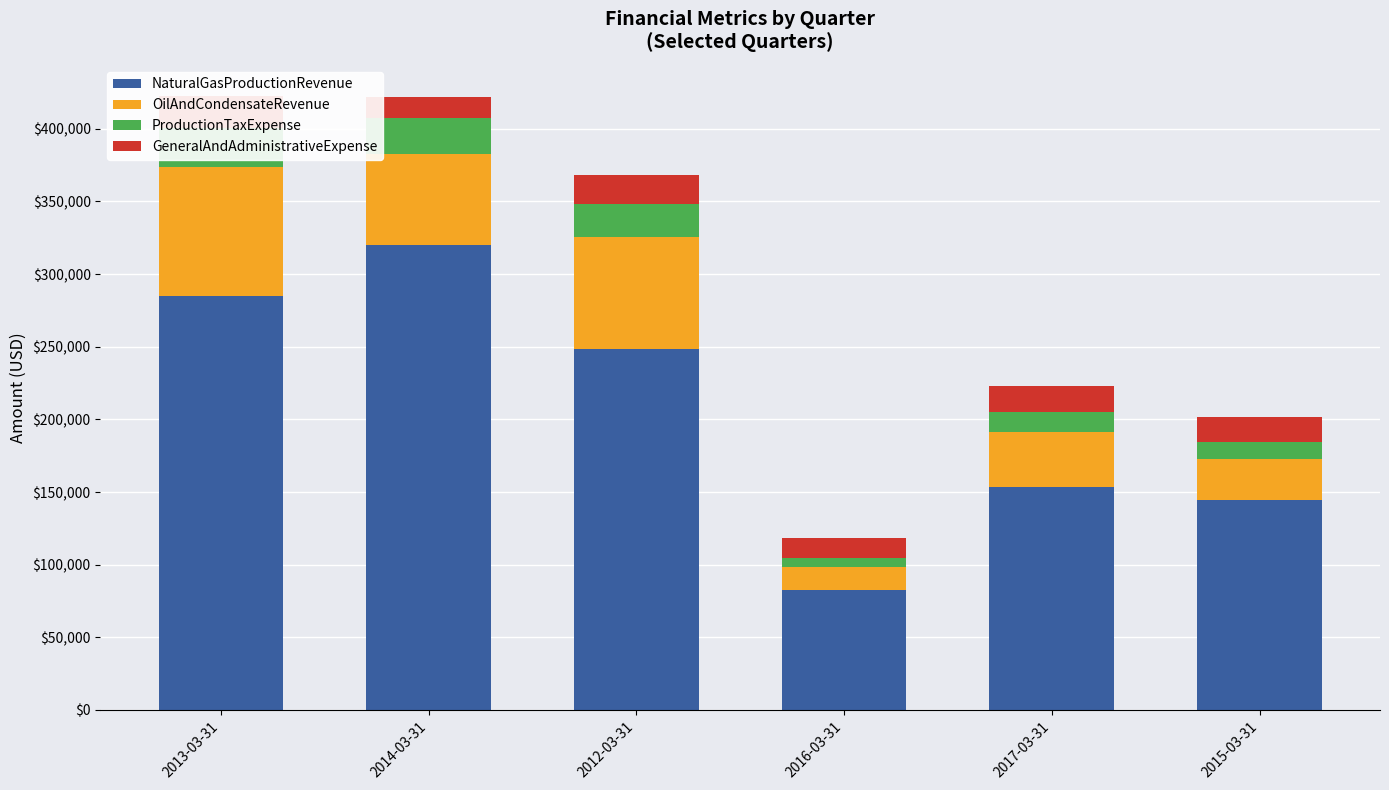

Does the chart contain any negative values?

No